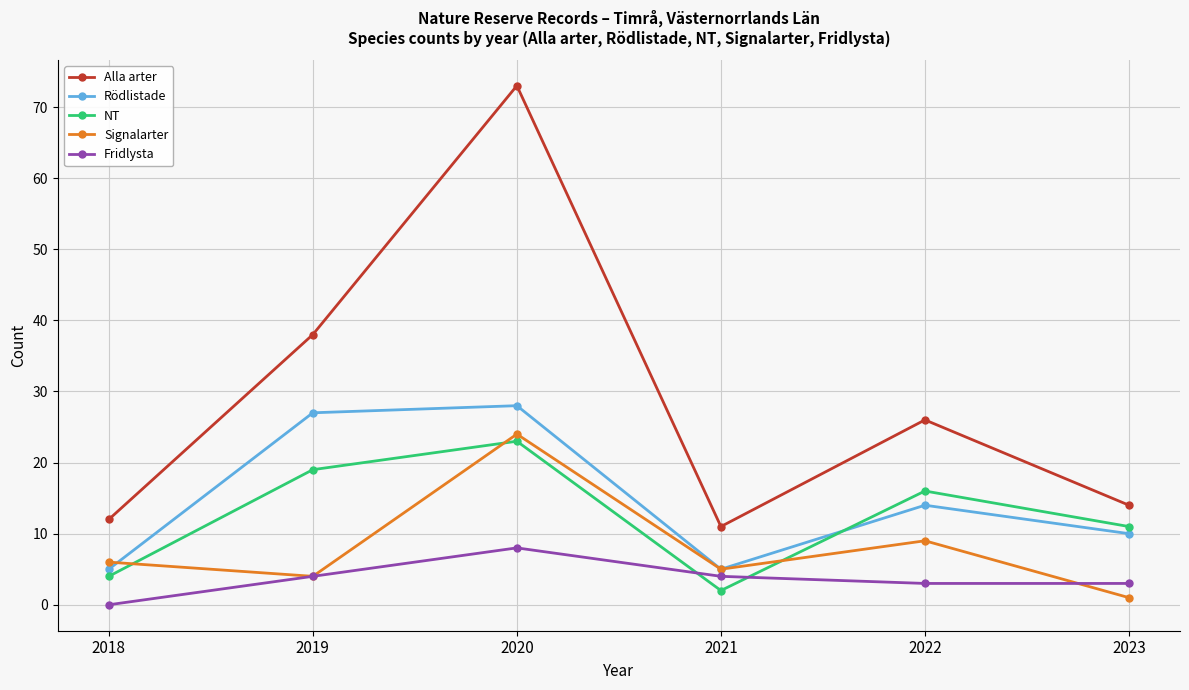

Which series has the widest spread of values?

Alla arter